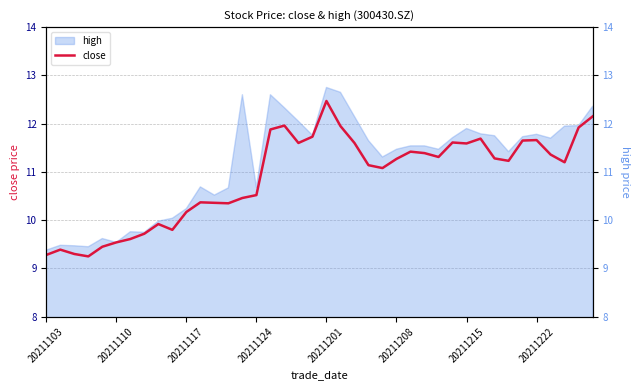

What is the maximum value shown in the chart?

12.5